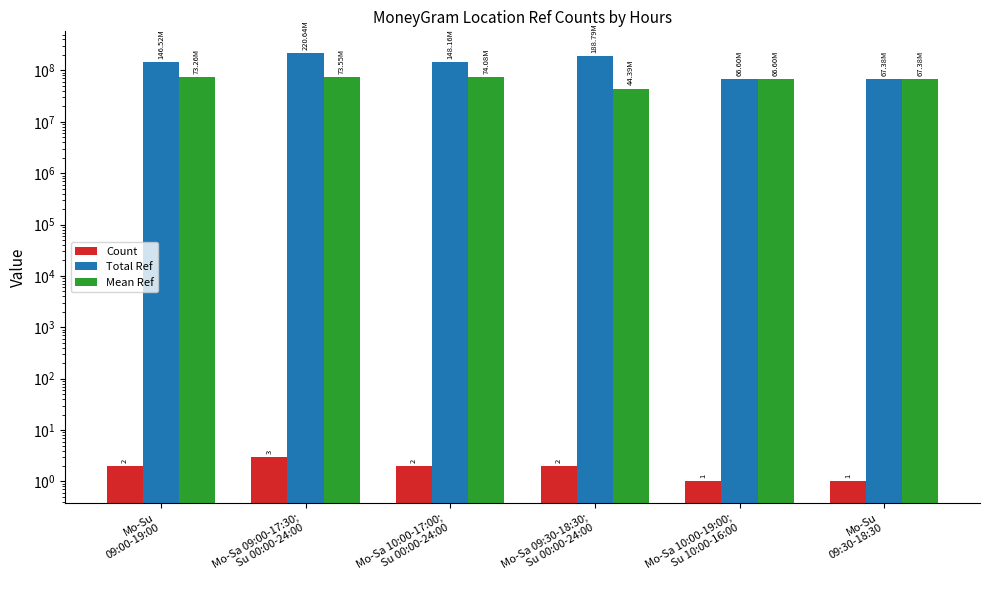

Which series has the largest total across all categories?

Total Ref